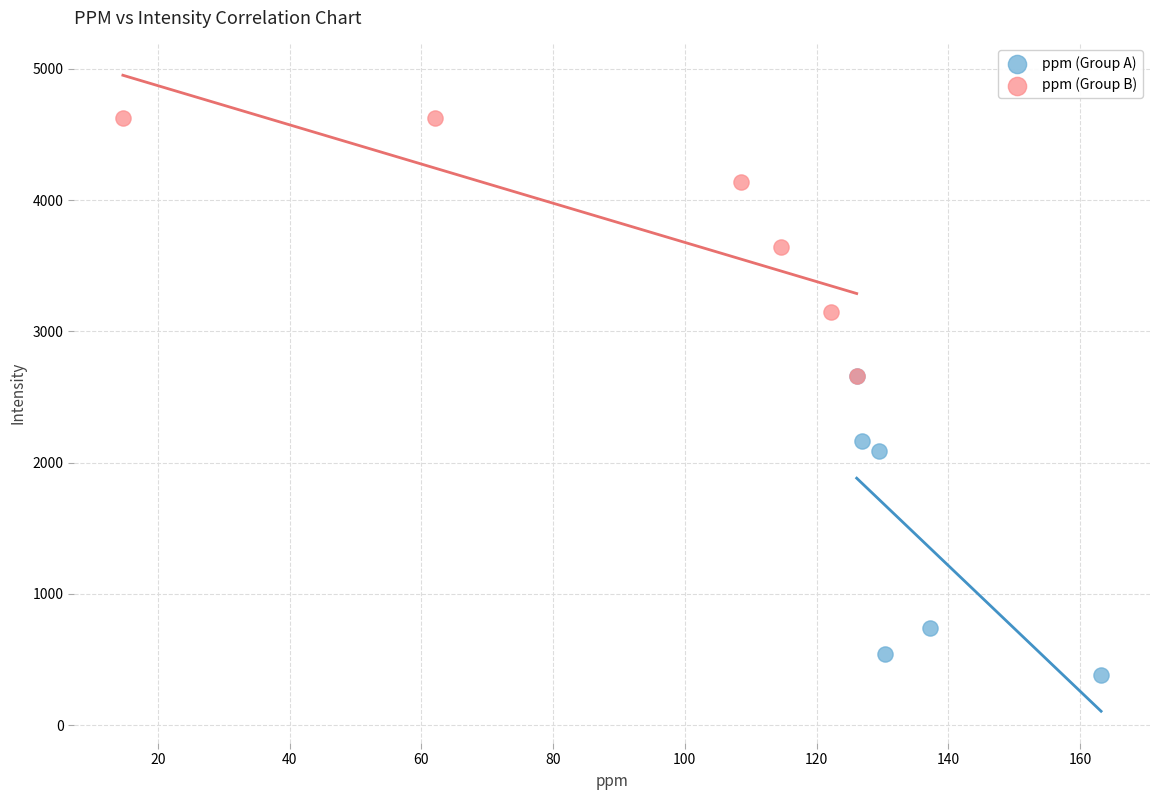

Which series contains the lowest Y value?

ppm (Group A)